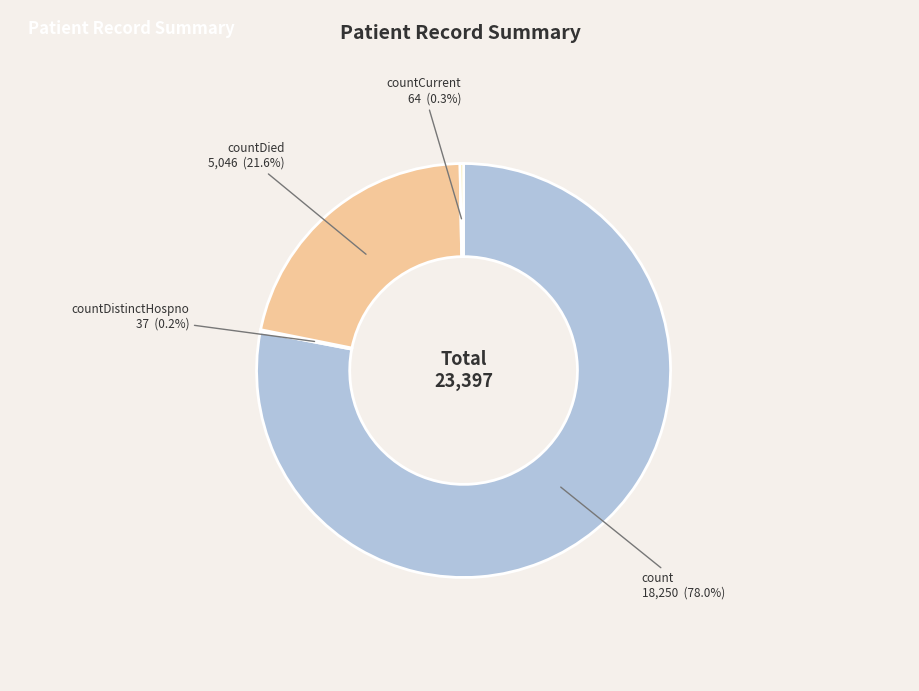

What percentage is the count slice, to the nearest percent?

78%